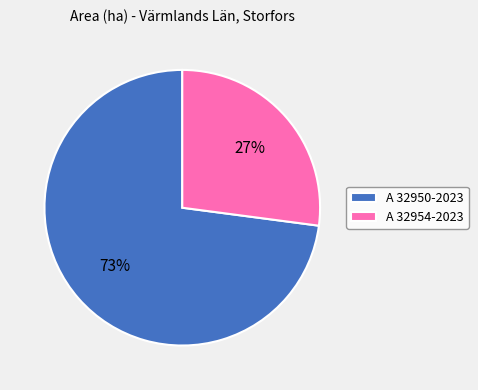

Which category has the smallest portion of the pie?

A 32954-2023